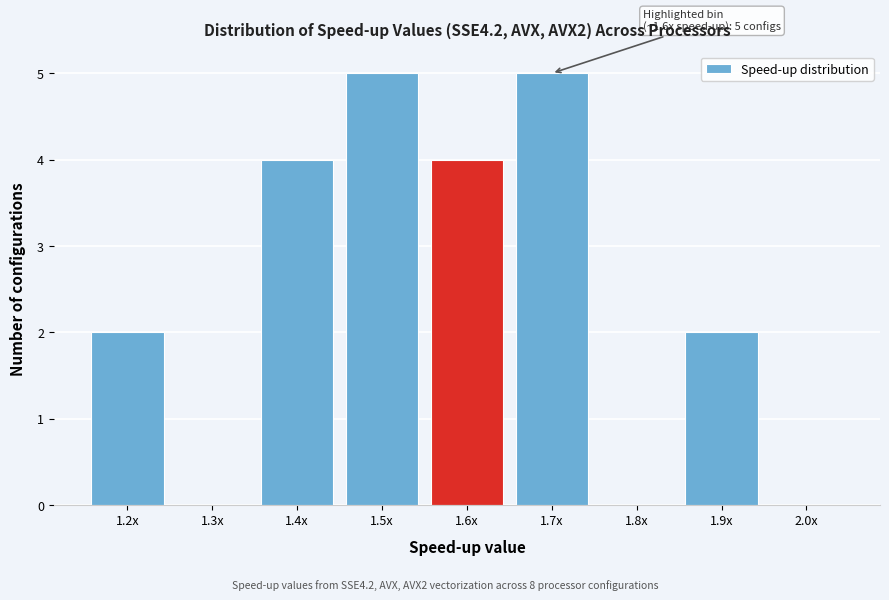

Reading right to left, extract all data points from this chart.

2.0x=0	1.9x=2	1.8x=0	1.7x=5	1.6x=4	1.5x=5	1.4x=4	1.3x=0	1.2x=2